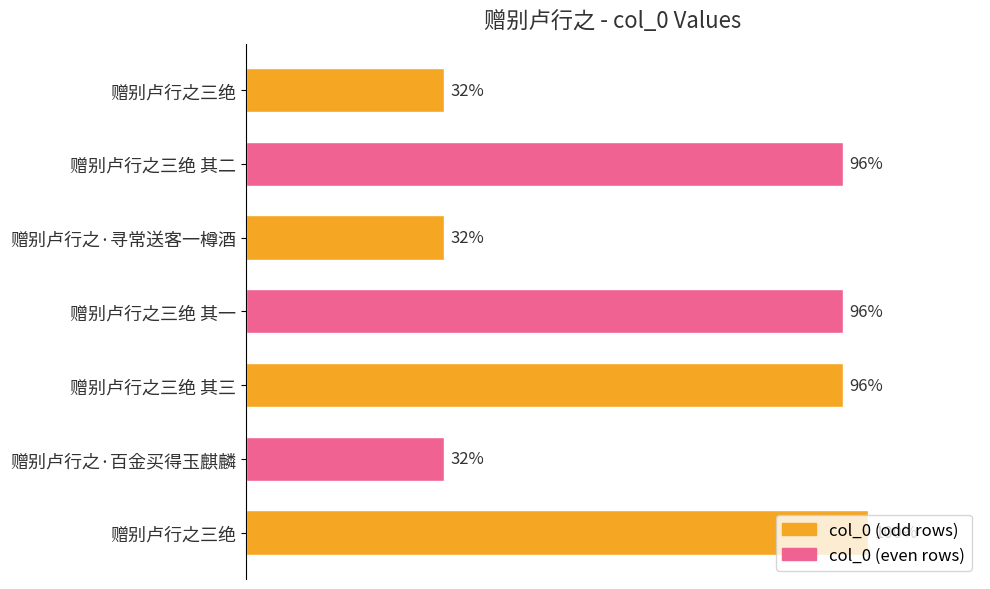

Does the chart contain any negative values?

No